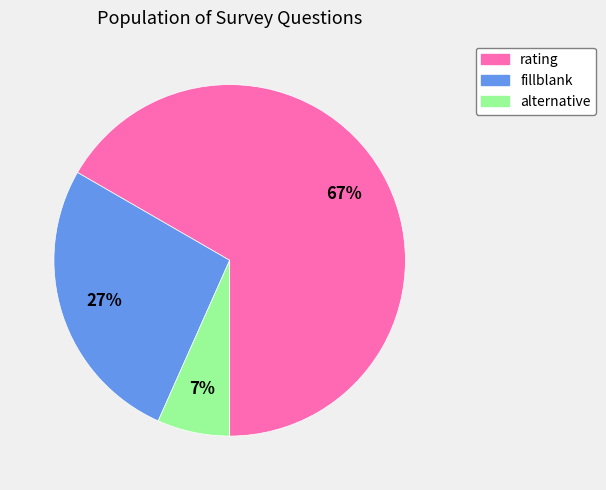

What is the smallest slice in the pie chart?

alternative